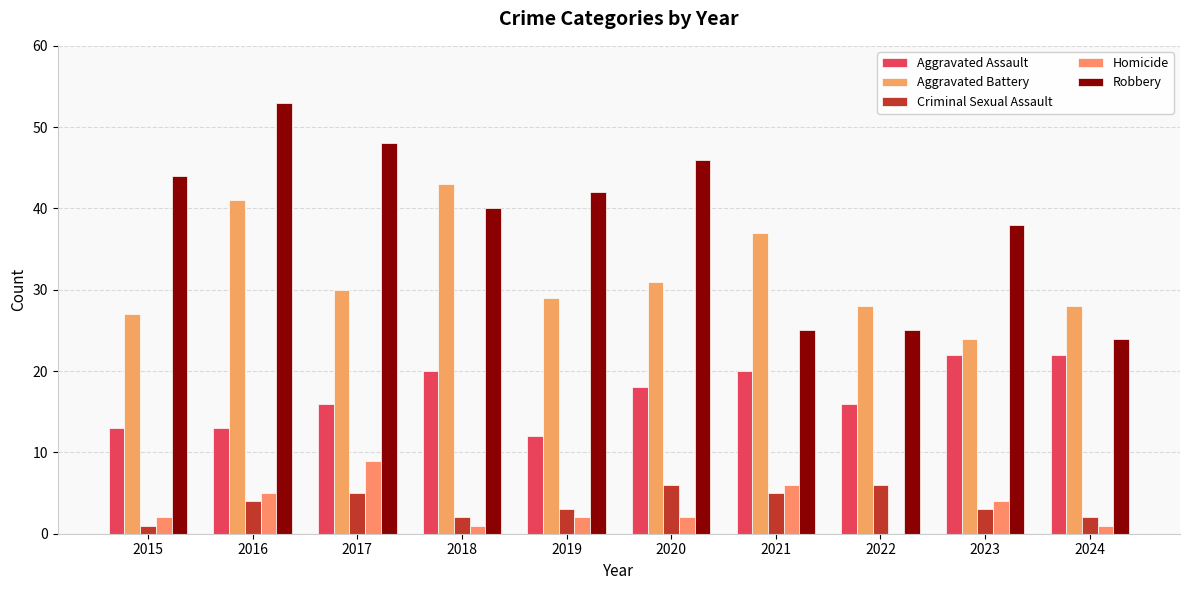

Which label corresponds to the largest value in the chart?

2016